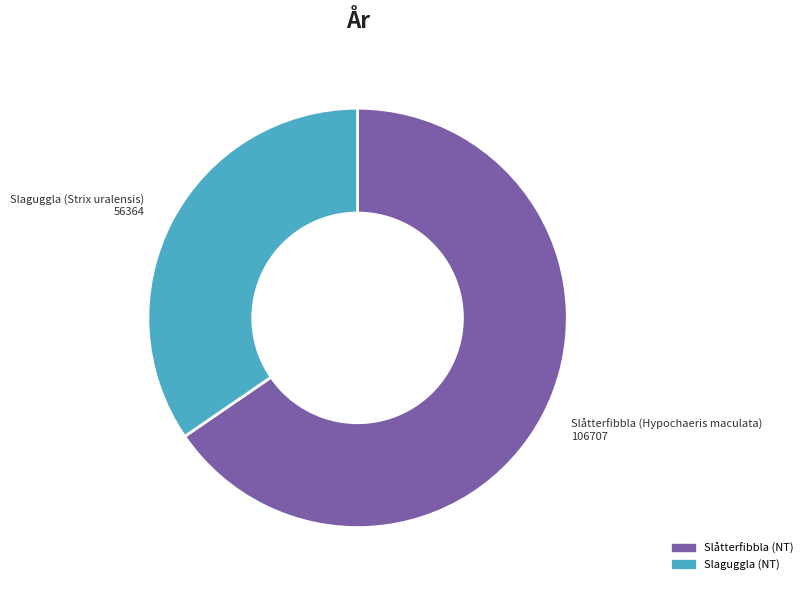

What is the ratio of the value at Slaguggla (NT) to the value at Slåtterfibbla (NT)?

0.5